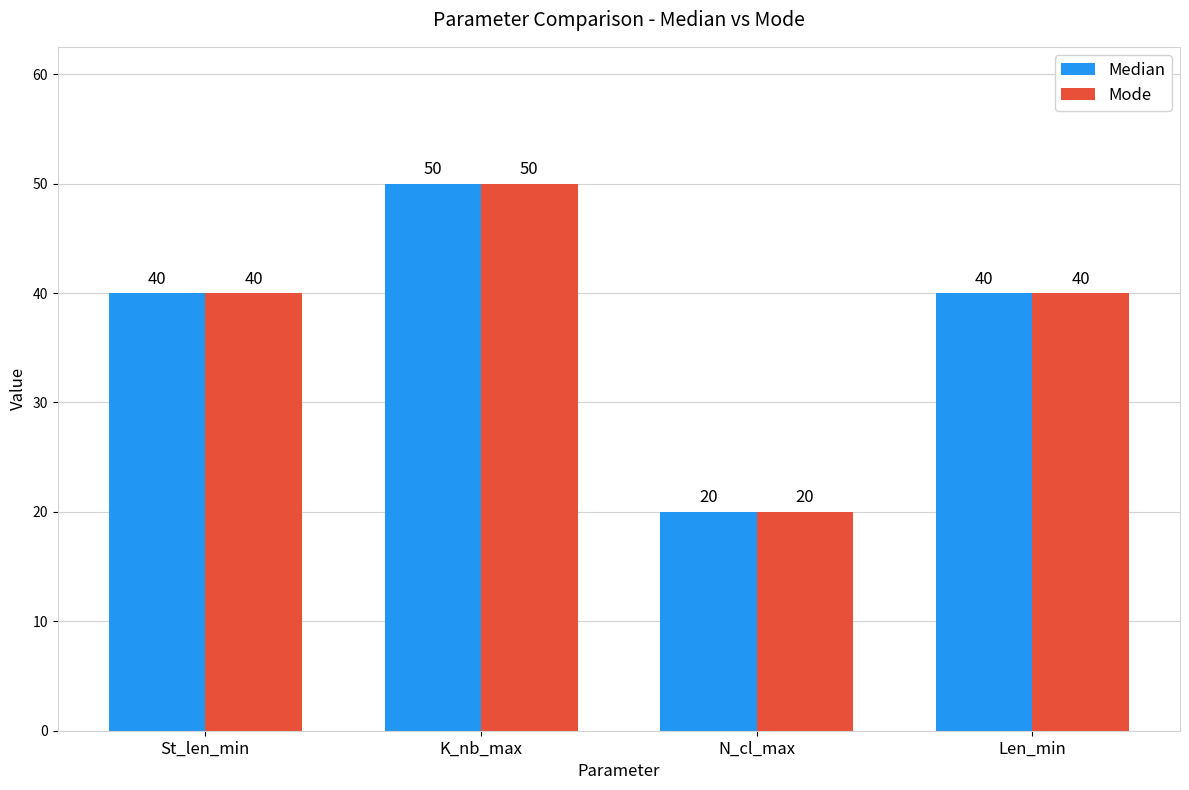

Which category has the lowest value across all series?

N_cl_max